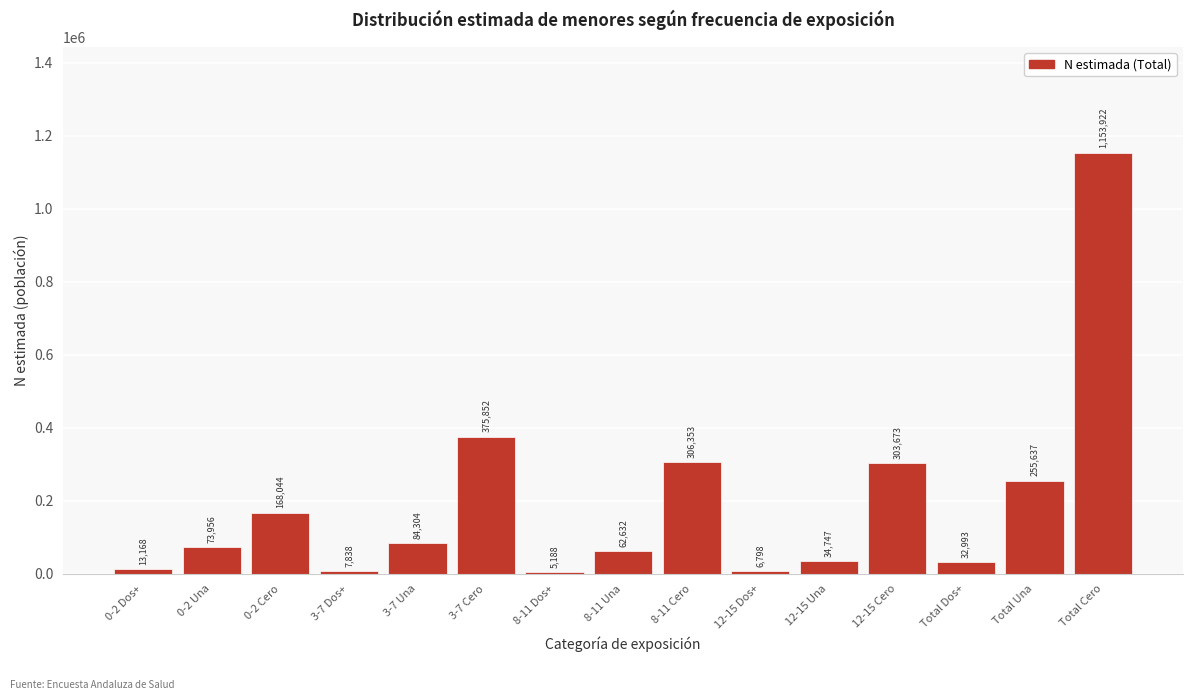

Reading left to right, list all the values displayed in this chart.

0-2 Dos+=13168	0-2 Una=73956	0-2 Cero=168044	3-7 Dos+=7838	3-7 Una=84304	3-7 Cero=375852	8-11 Dos+=5188	8-11 Una=62632	8-11 Cero=306353	12-15 Dos+=6798	12-15 Una=34747	12-15 Cero=303673	Total Dos+=32993	Total Una=255637	Total Cero=1153922